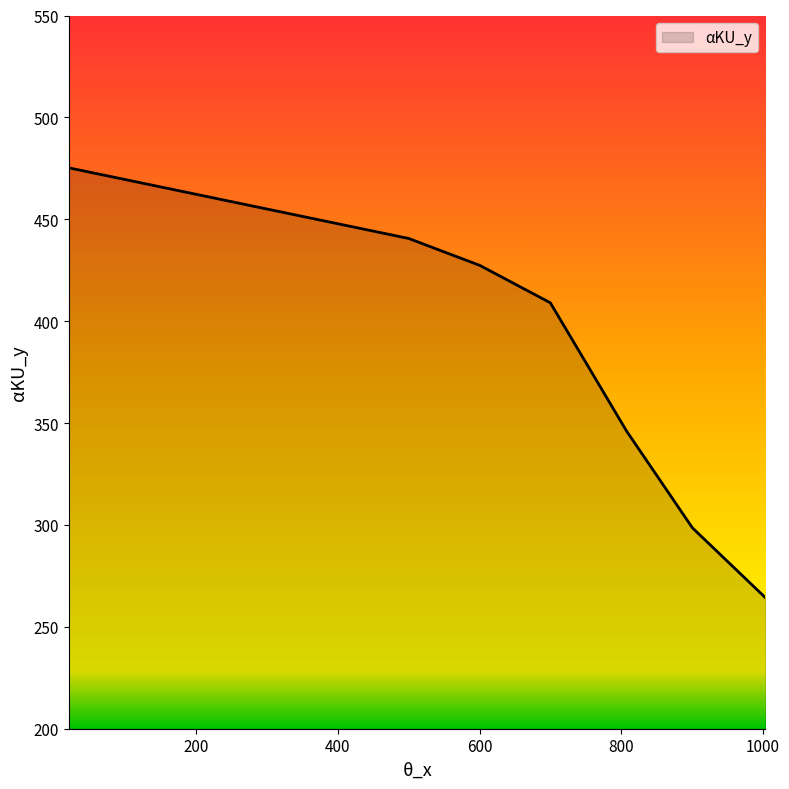

True or false: there are more than 0 points higher than both neighbors.

False